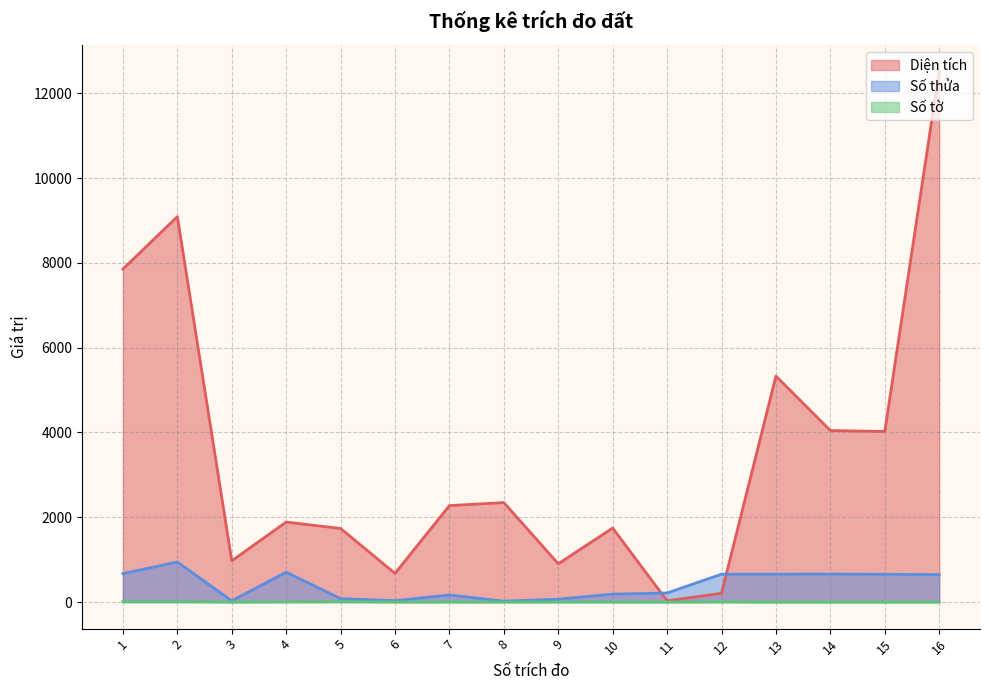

Reading left to right, what are all the values shown in this chart?

Diện tích: 1=7854.0	2=9091.0	3=973.8	4=1887.2	5=1736.5	6=677.0	7=2276.0	8=2346.8	9=903.2	10=1746.0	11=29.0	12=207.7	13=5330.0	14=4046.0	15=4024.0	16=12521.0
Số thửa: 1=673.0	2=946.0	3=30.0	4=706.0	5=81.0	6=33.0	7=168.0	8=22.0	9=68.0	10=187.0	11=215.0	12=658.0	13=659.0	14=661.0	15=656.0	16=649.0
Số tờ: 1=14.0	2=13.0	3=2.0	4=6.0	5=12.0	6=2.0	7=3.0	8=2.0	9=3.0	10=3.0	11=1.0	12=6.0	13=1.0	14=1.0	15=1.0	16=1.0